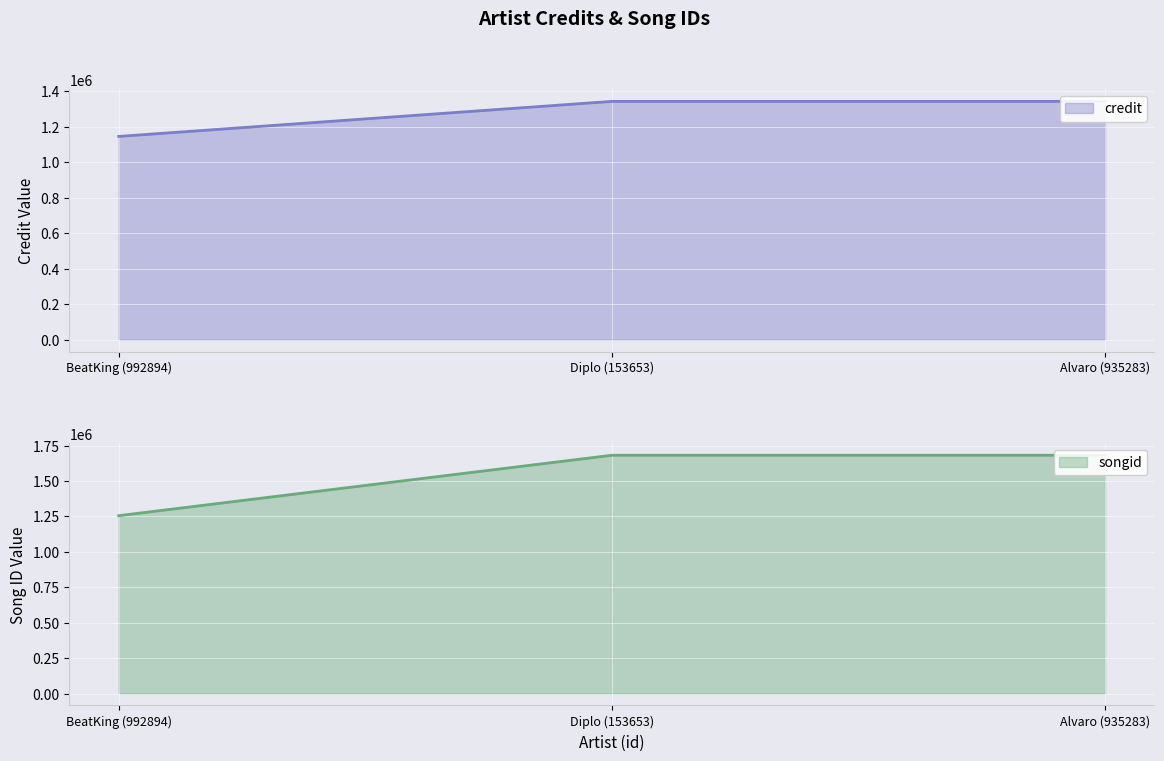

Count the number of categories in the chart.

3